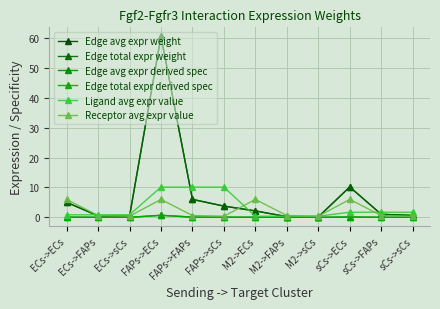

What is the total value across all series at sCs->sCs?

3.3